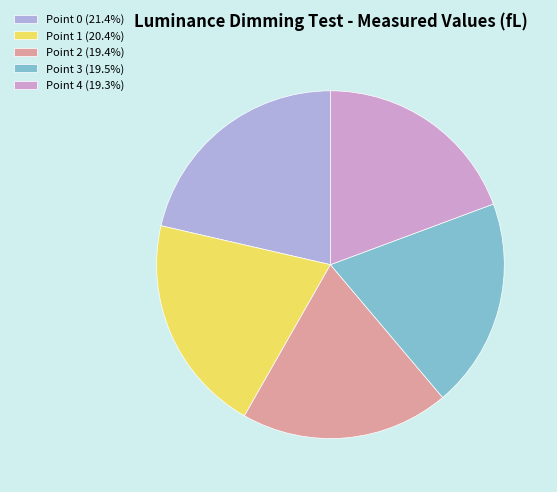

Which slice is the largest?

Point 0